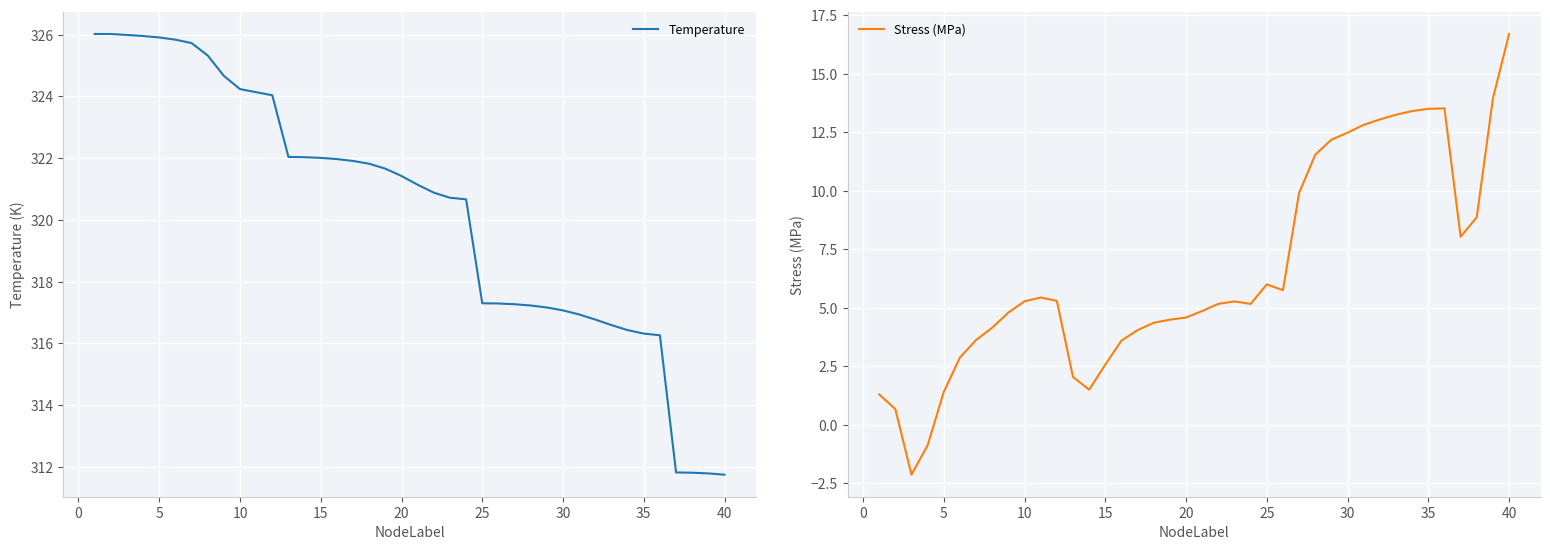

What is the lowest value of the Temperature series?

311.7